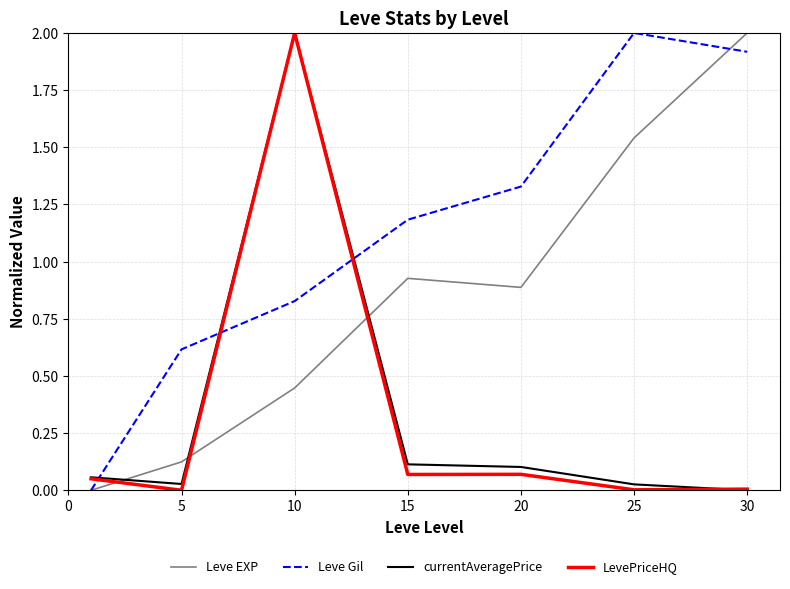

Which series has the largest total across all categories?

Leve Gil